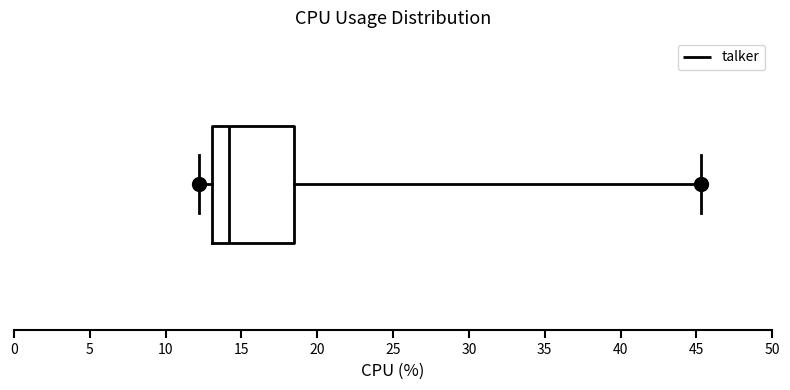

Read this box plot against the x-axis: the position of the median line, the range covered by the box, and the ends of both whiskers. The values are not printed on the chart, so give them approximately, as read against the axis.

median 14.0, box 13.0 to 18.5, whiskers 12.0 to 45.5